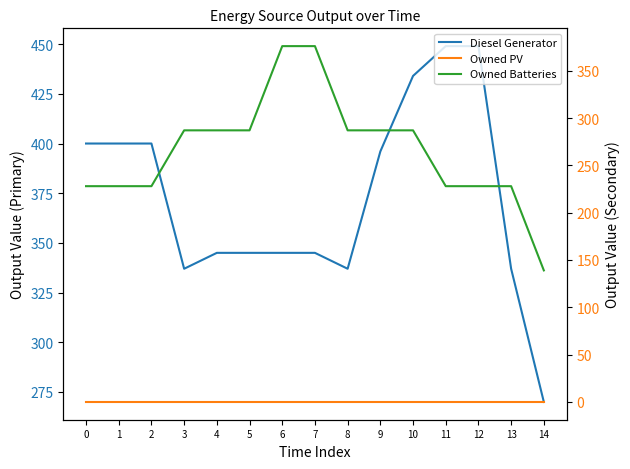

True or false: Owned PV and Owned Batteries cross at least once.

False